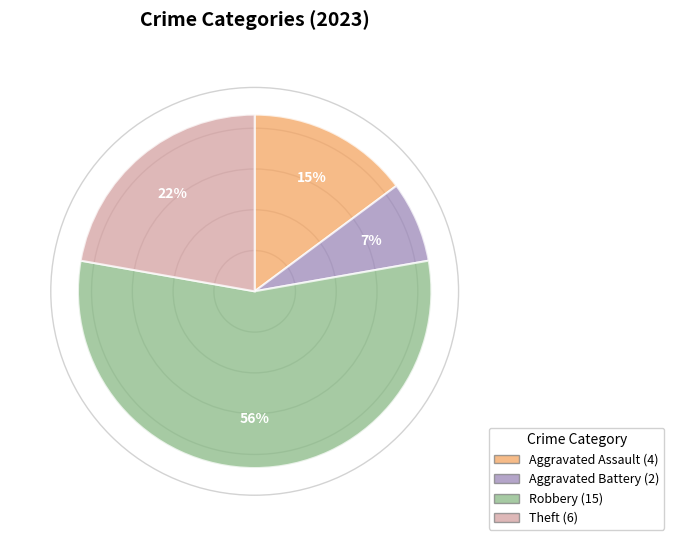

To the nearest percent, what is the average slice percentage?

25%